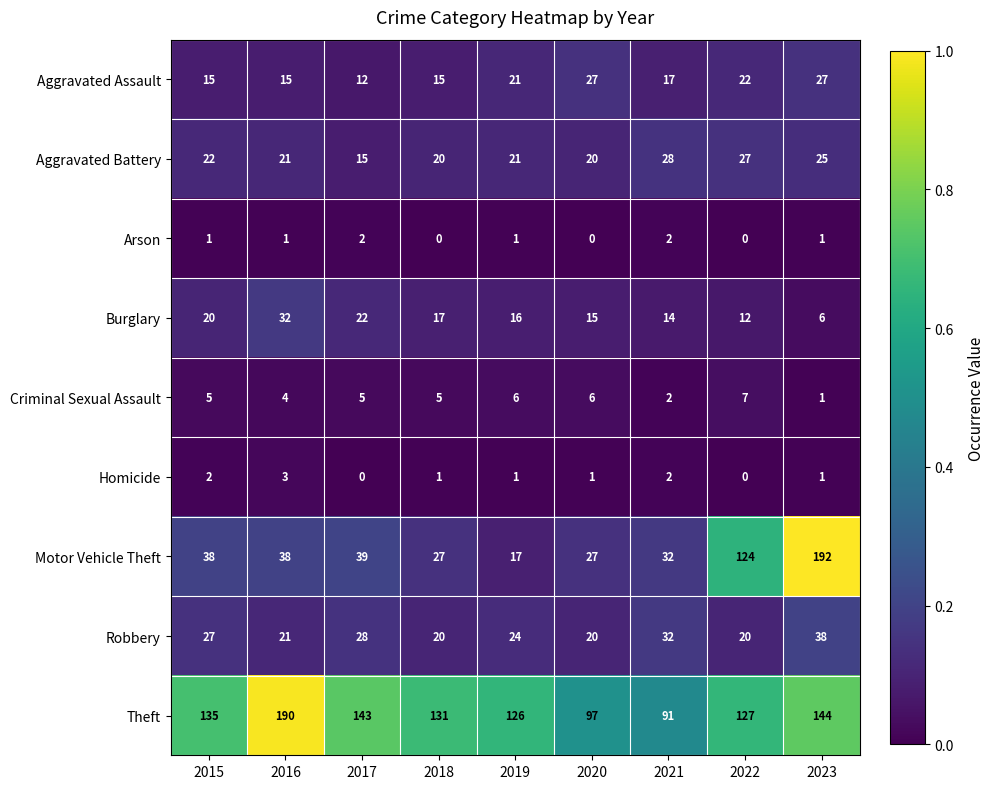

The value of Aggravated Assault at 2021 is 17. True or false?

True